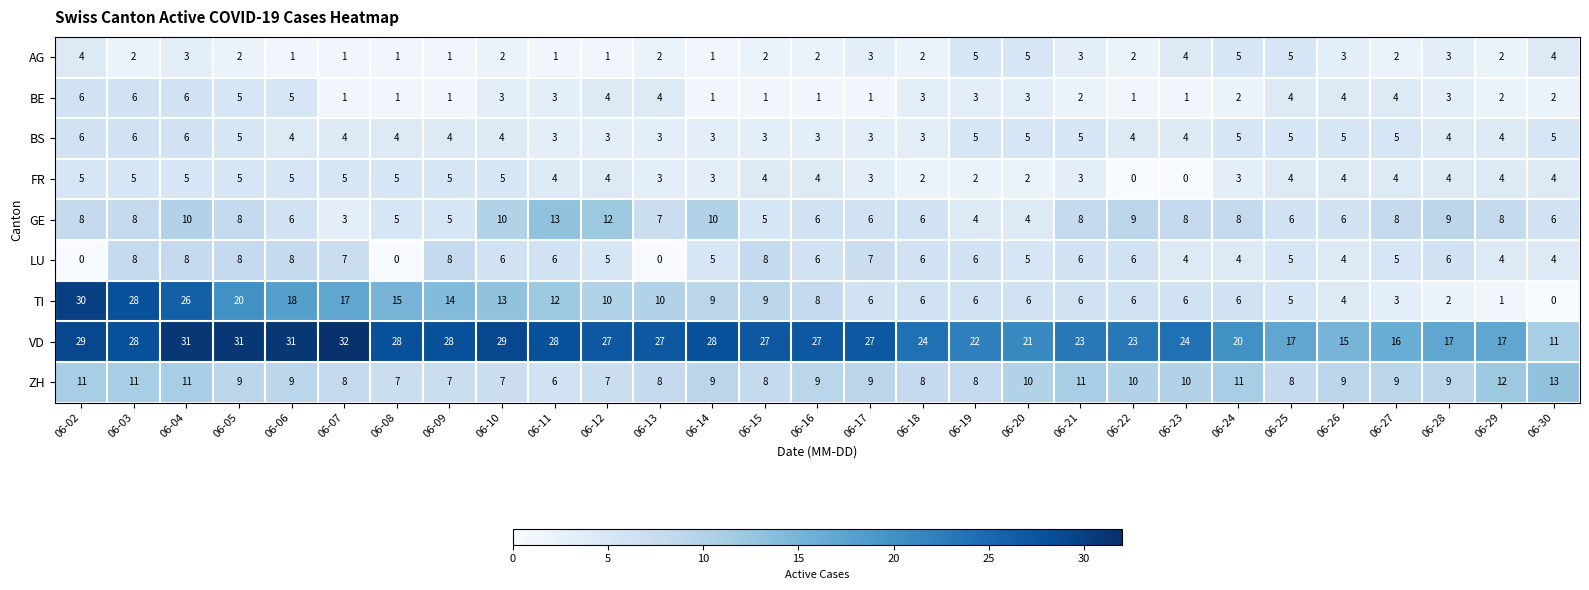

Which series has the largest range (max minus min)?

TI